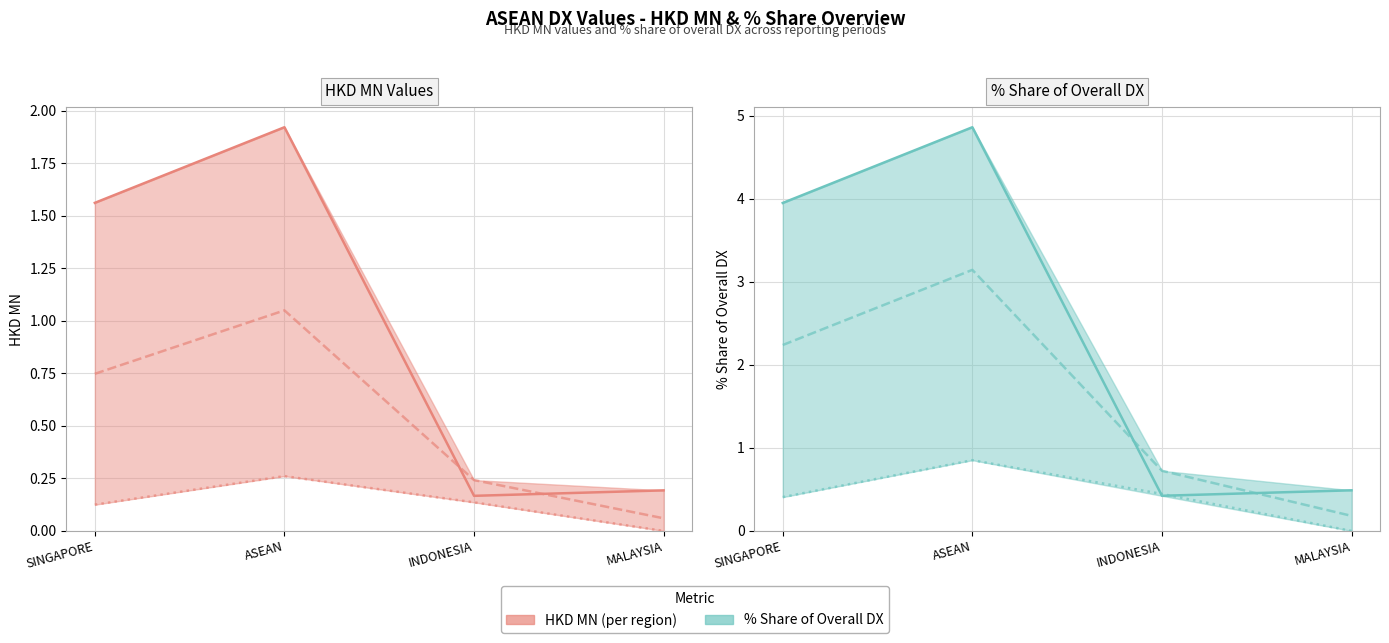

Reading left to right, extract all data points from this chart.

HKD MN (201612): SINGAPORE=1.6	ASEAN=1.9	INDONESIA=0.2	MALAYSIA=0.2
HKD MN (201712): SINGAPORE=0.7	ASEAN=1.1	INDONESIA=0.2	MALAYSIA=0.1
HKD MN (201812): SINGAPORE=0.1	ASEAN=0.3	INDONESIA=0.1	MALAYSIA=0.0
% Share (201612): SINGAPORE=4.0	ASEAN=4.9	INDONESIA=0.4	MALAYSIA=0.5
% Share (201712): SINGAPORE=2.2	ASEAN=3.1	INDONESIA=0.7	MALAYSIA=0.2
% Share (201812): SINGAPORE=0.4	ASEAN=0.9	INDONESIA=0.4	MALAYSIA=0.0